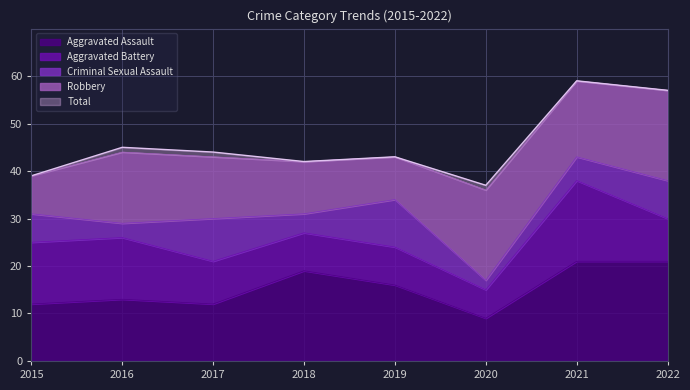

Is it true that Total equals 37 at 2020?

True